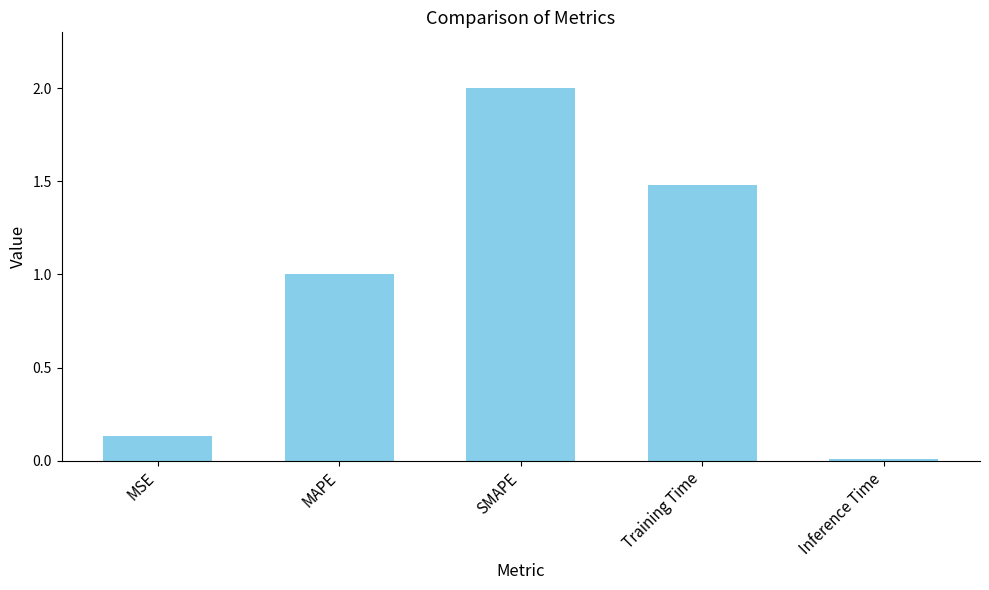

Is it true that the value at Inference Time is 0.0?

True